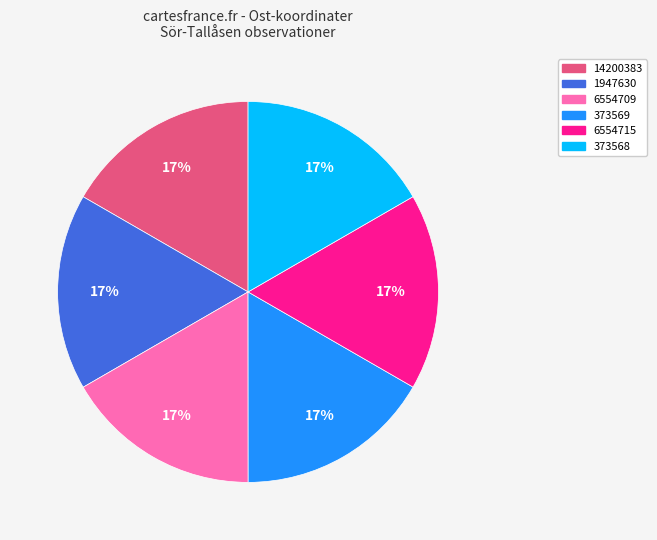

The 373568 slice represents 17% of the pie. True or false?

True